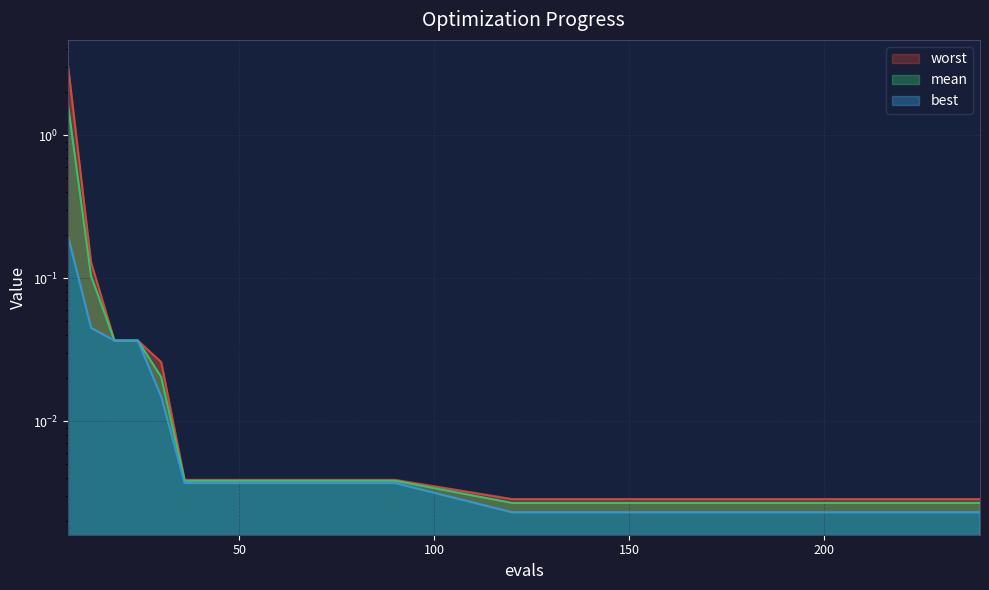

Which series changed the most between 78 and 150?

best